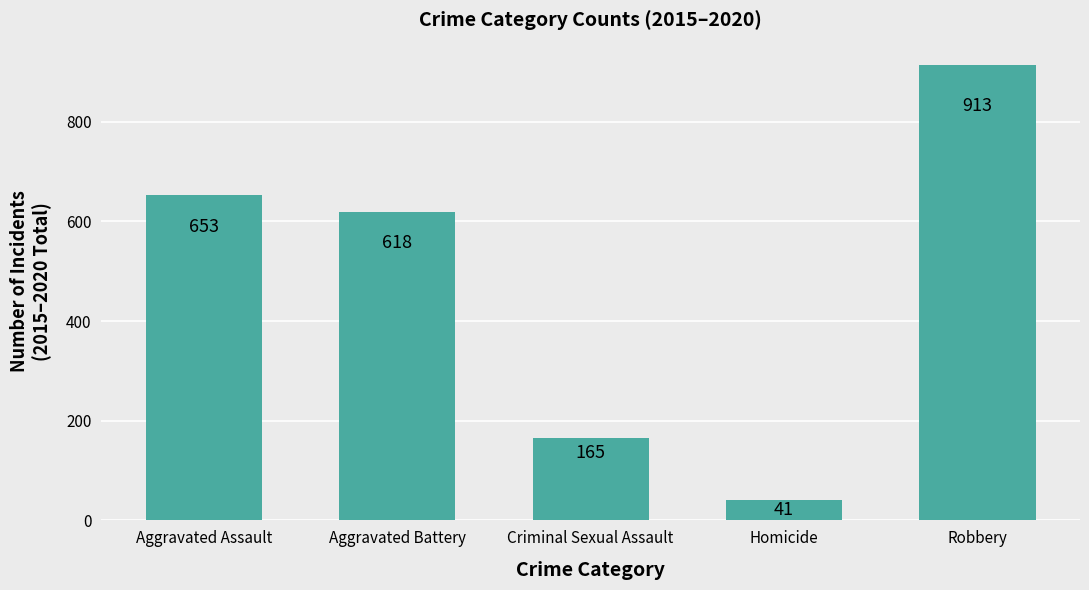

List the labels in order of value, largest first.

Robbery, Aggravated Assault, Aggravated Battery, Criminal Sexual Assault, Homicide